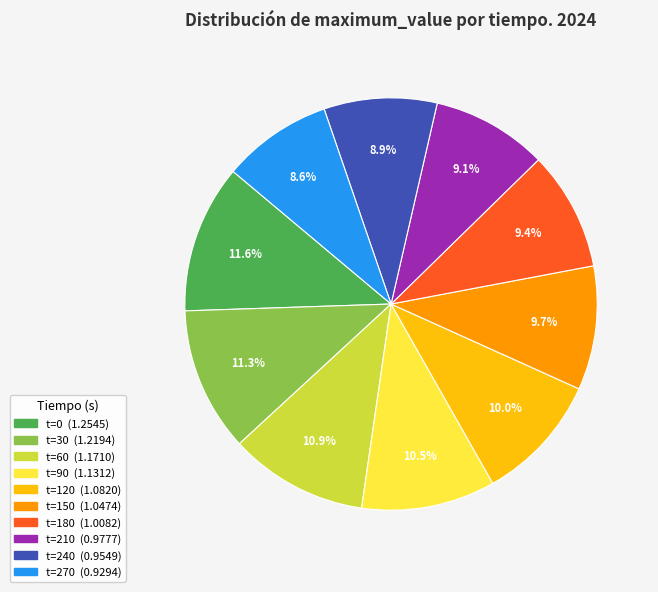

How many segments does this pie chart have?

10